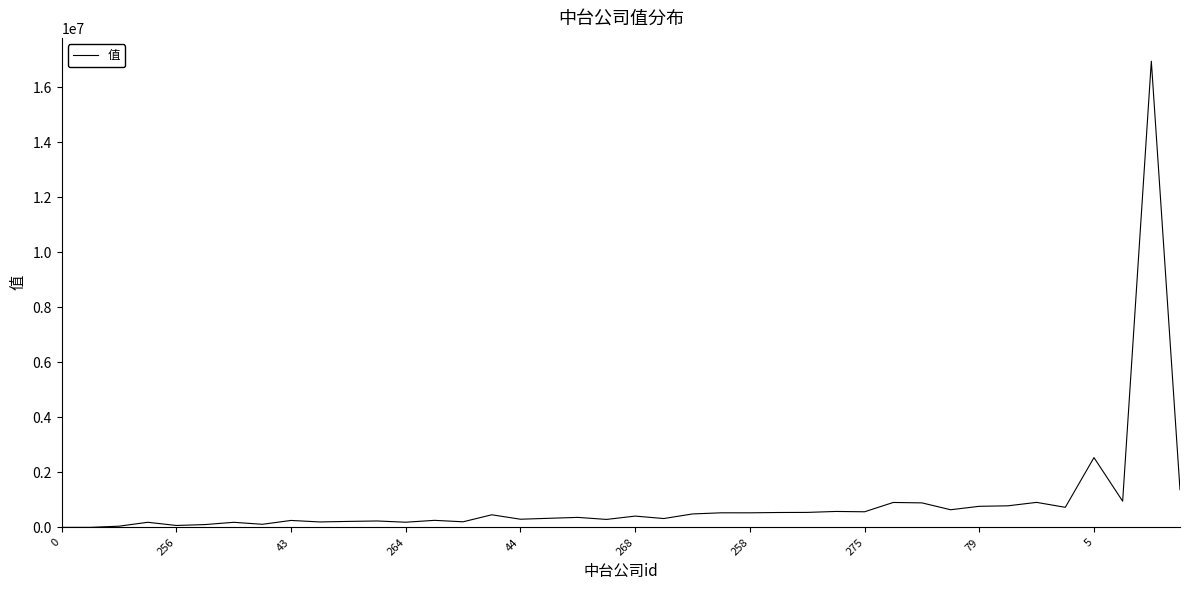

What is the difference between the maximum and second lowest values?

16950523